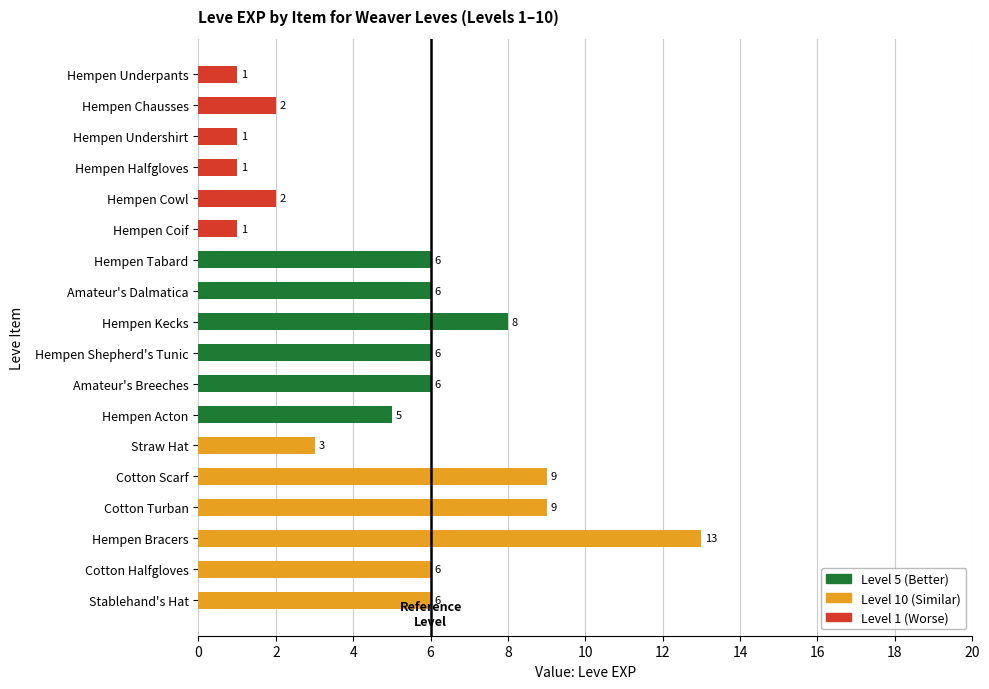

What is the label of the 17th bar from the bottom?

Hempen Chausses